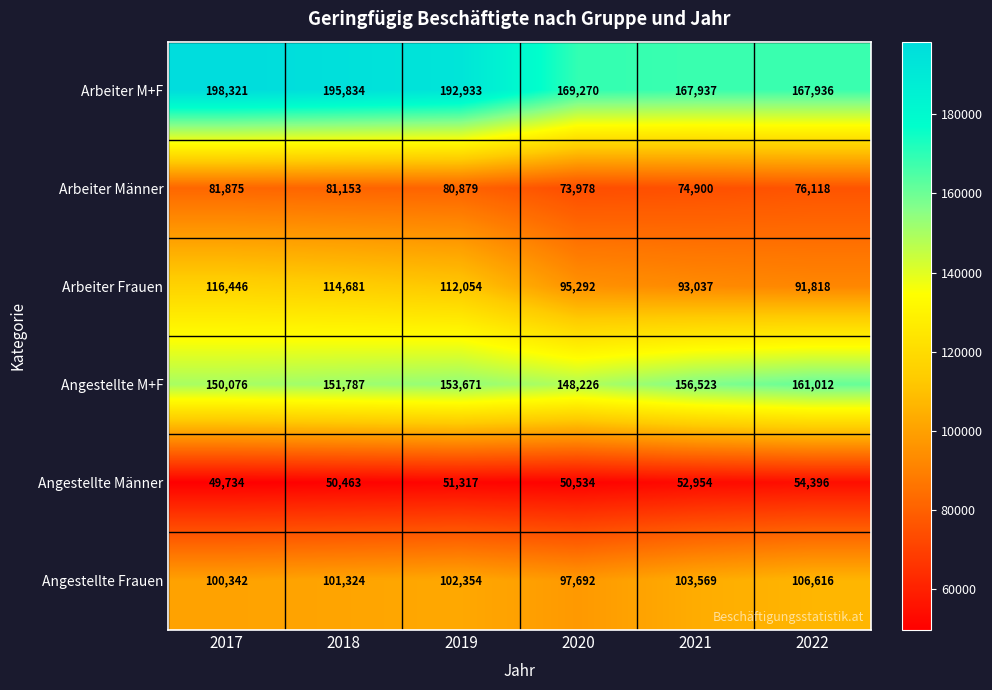

Which label corresponds to the smallest value in the chart?

2017